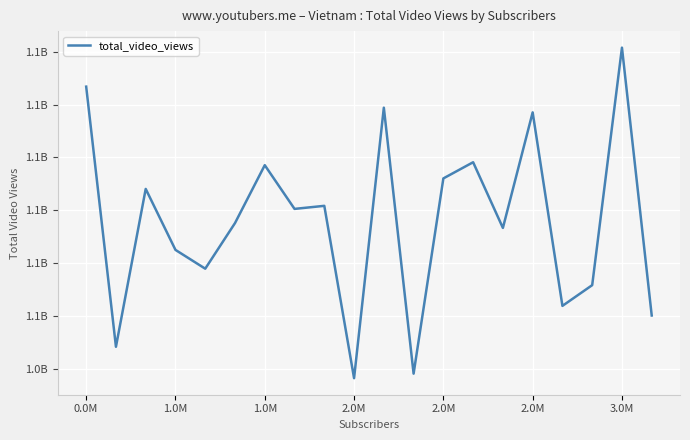

Is this an area chart (filled region under the line)?

No